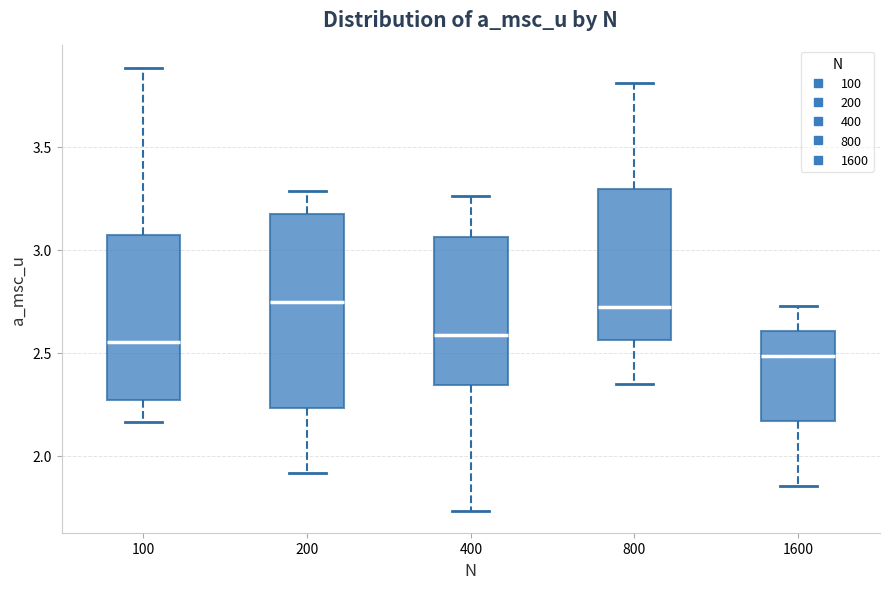

Reading left to right, read every box against the y-axis: the position of its median line, the range the box covers, and the ends of its whiskers. The values are not printed on the chart, so give them approximately, as read against the axis.

100: median 2.55, box 2.25 to 3.05, whiskers 2.15 to 3.90
200: median 2.75, box 2.25 to 3.15, whiskers 1.90 to 3.30
400: median 2.60, box 2.35 to 3.05, whiskers 1.75 to 3.25
800: median 2.70, box 2.55 to 3.30, whiskers 2.35 to 3.80
1600: median 2.50, box 2.15 to 2.60, whiskers 1.85 to 2.75